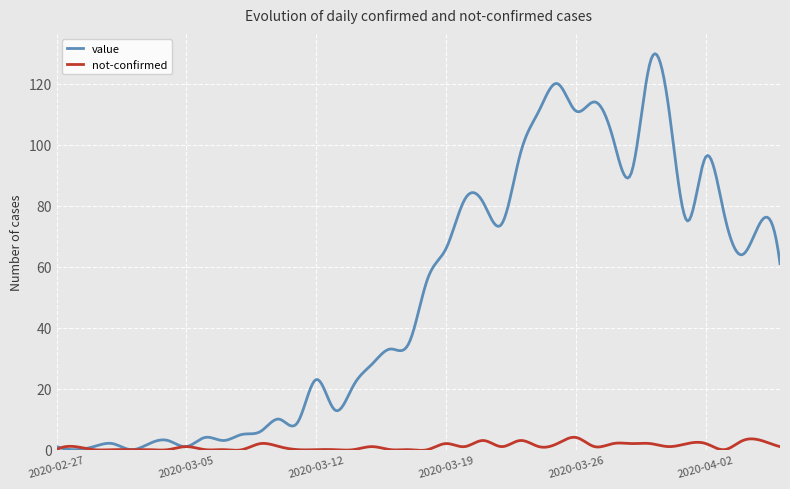

Which series has the widest spread of values?

value